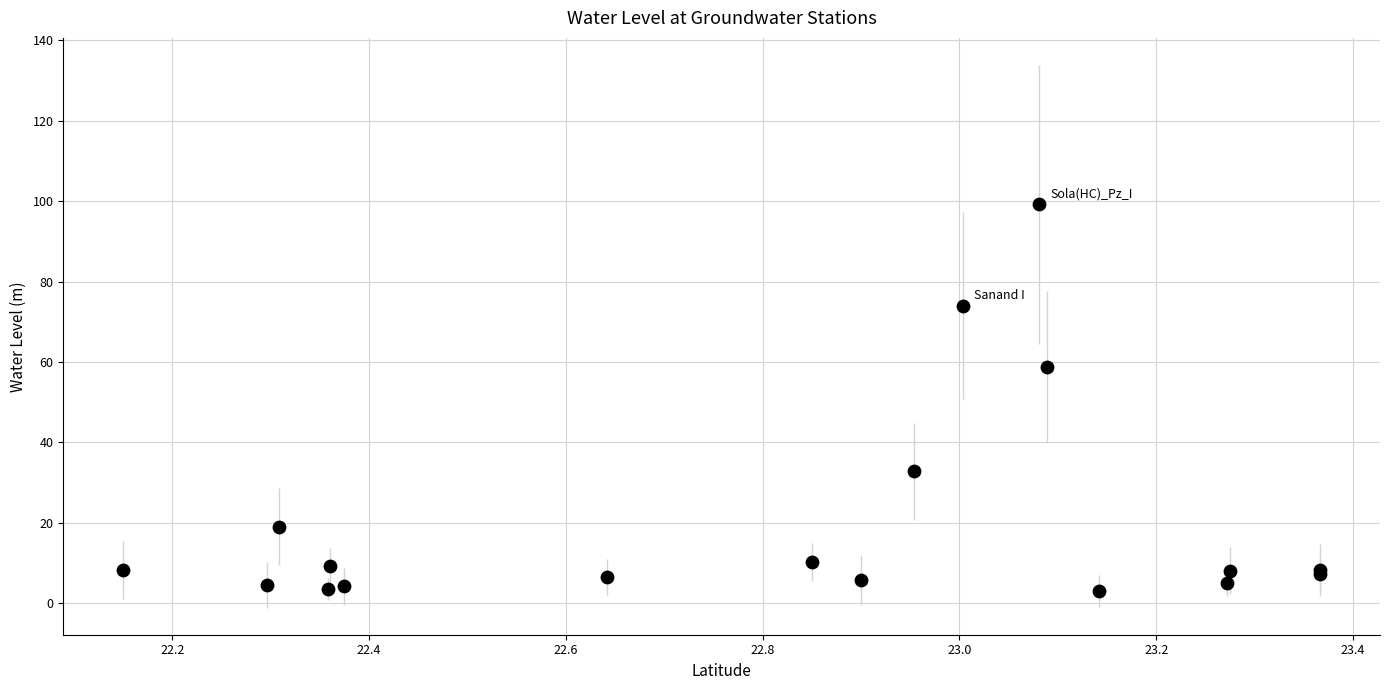

What Y value in the scatter plot is closest to 51?

58.8